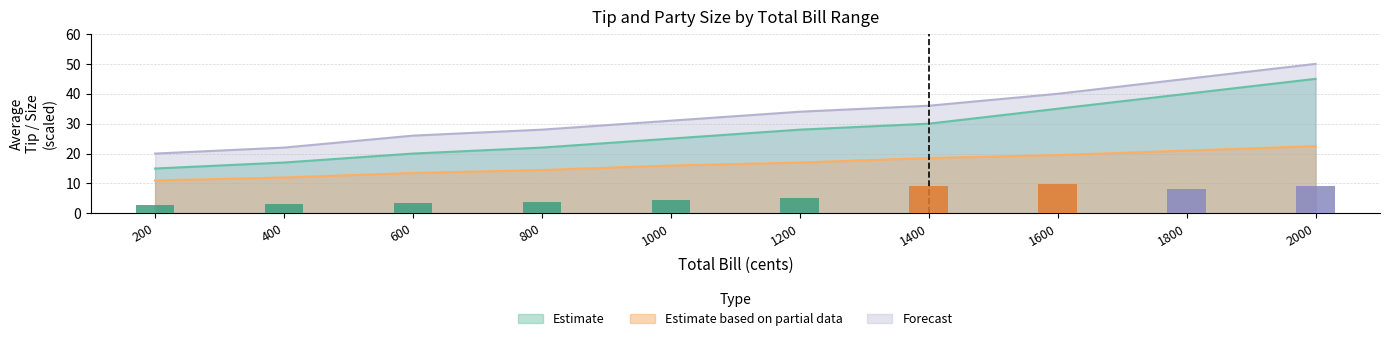

The Estimate based on partial data series shows 18.6 at 400. True or false?

False